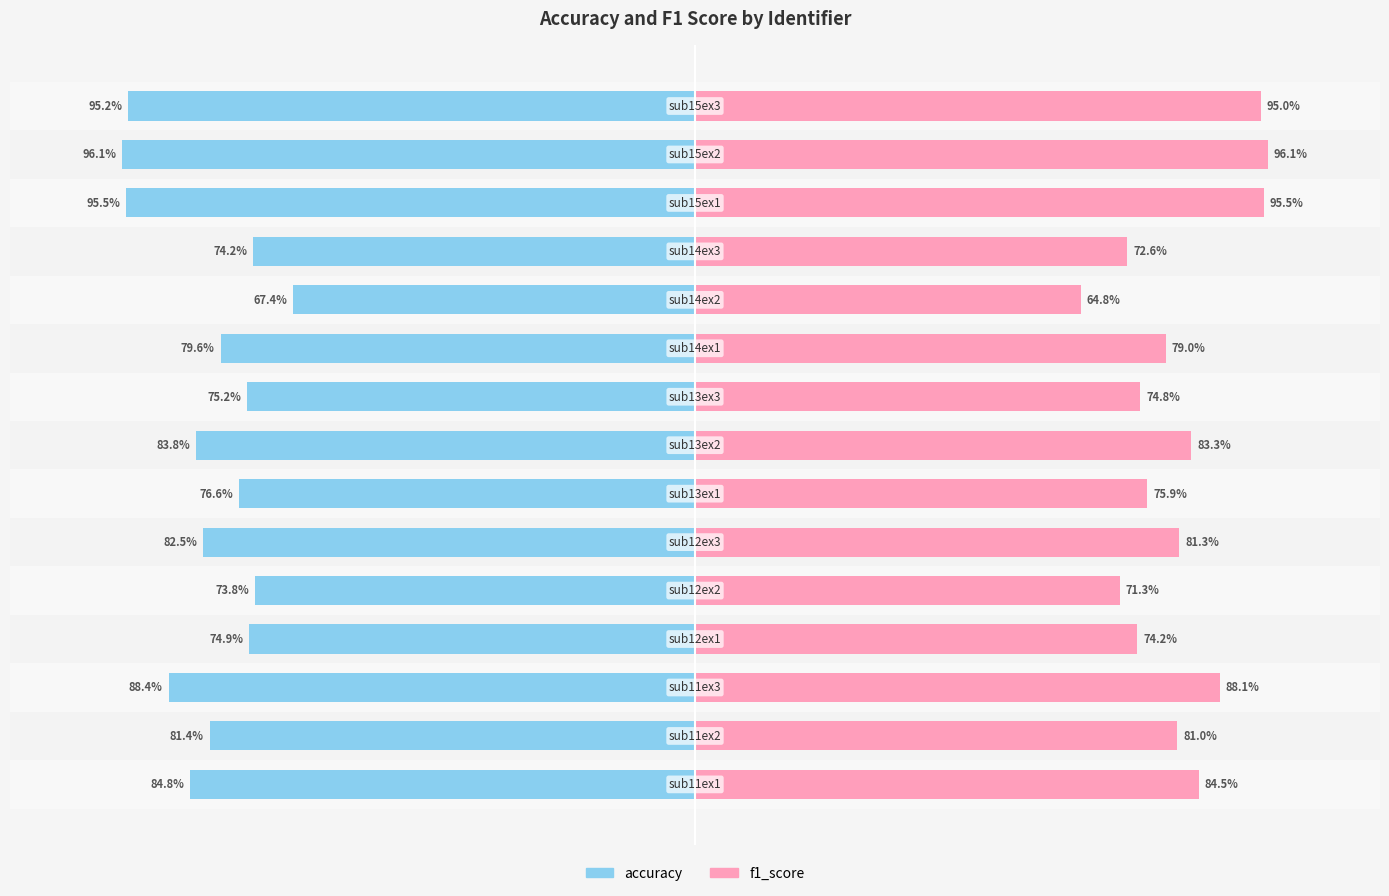

Does the chart contain stacked bars?

No